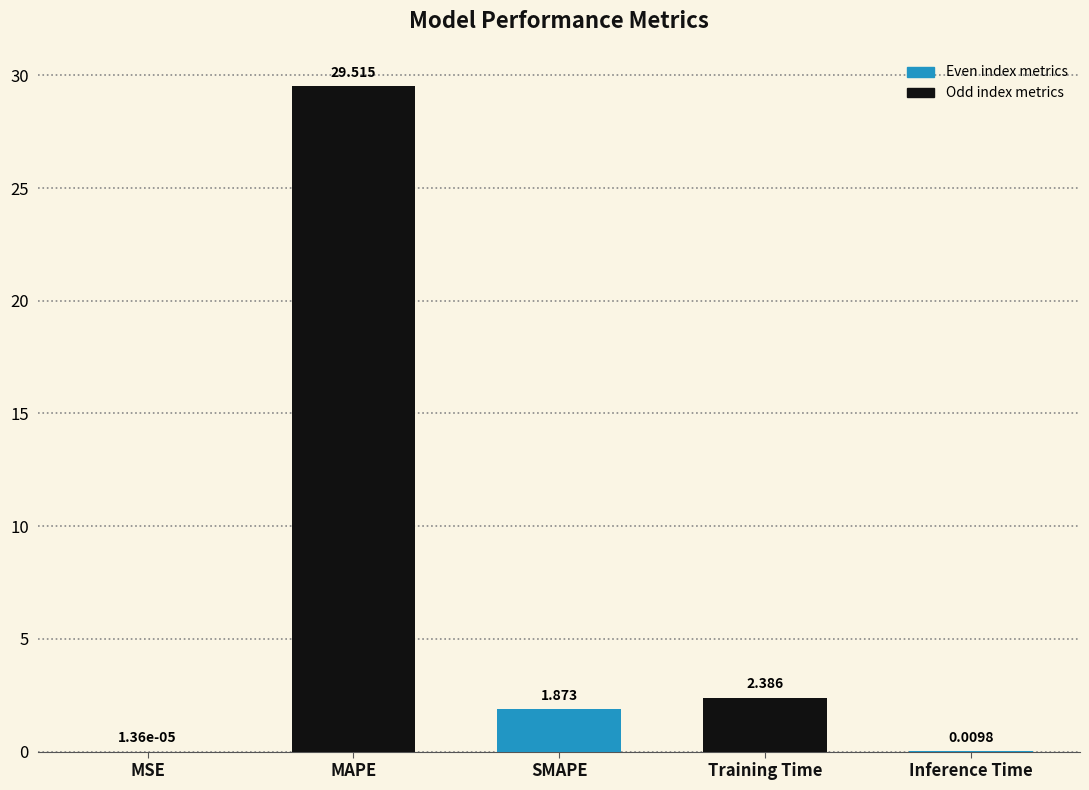

How many categories are shown in the chart?

5